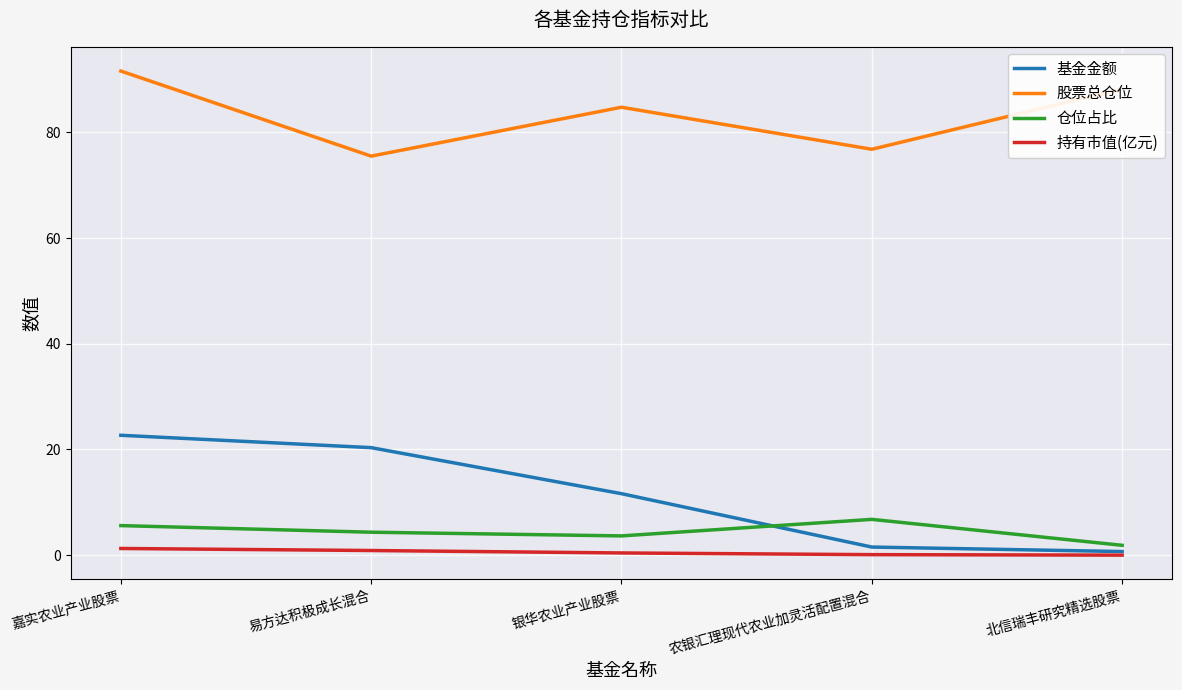

True or false: 基金金额 has more than 2 interior local peaks.

False